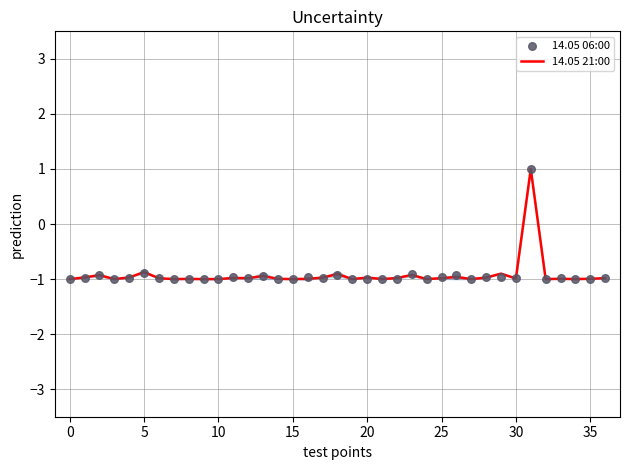

At which category is the sum across all series the highest?

31